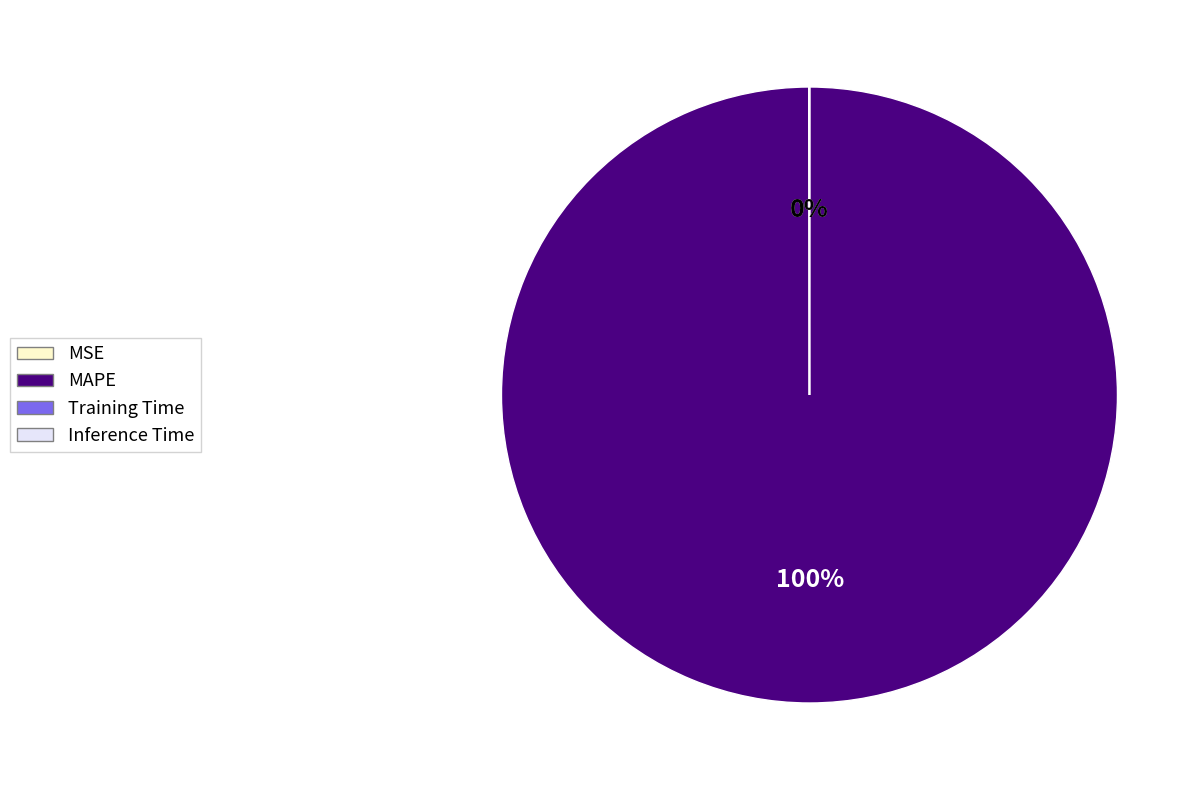

Which category has the biggest portion of the pie?

MAPE